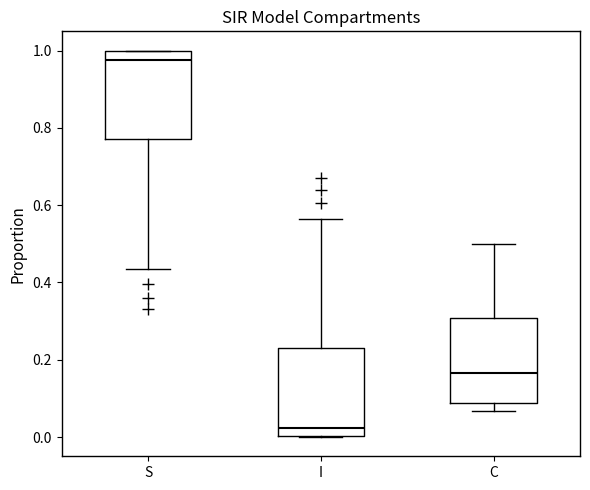

Reading left to right, read every box against the y-axis: the position of its median line, the range the box covers, and the ends of its whiskers. The values are not printed on the chart, so give them approximately, as read against the axis.

S: median 0.98, box 0.76 to 1.00, whiskers 0.44 to 1.00
I: median 0.02, box 0.00 to 0.24, whiskers 0.00 to 0.56
C: median 0.16, box 0.08 to 0.30, whiskers 0.06 to 0.50